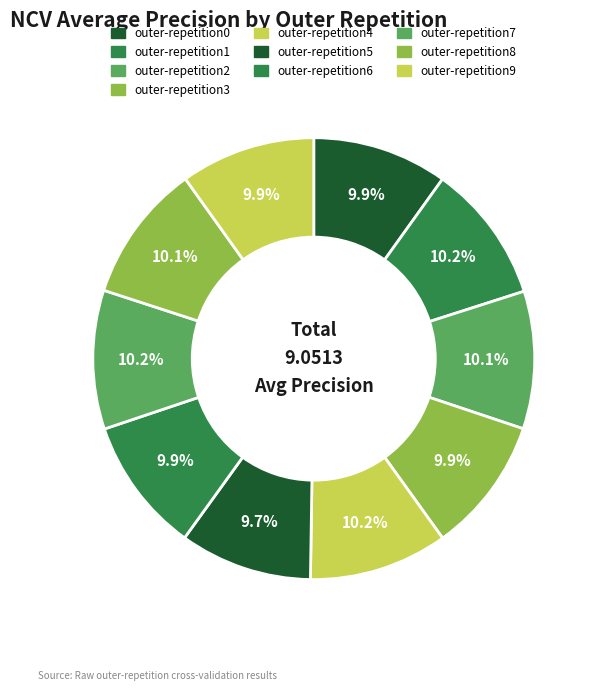

Rank the categories by value from highest to lowest.

outer-repetition7, outer-repetition1, outer-repetition4, outer-repetition8, outer-repetition2, outer-repetition3, outer-repetition0, outer-repetition6, outer-repetition9, outer-repetition5